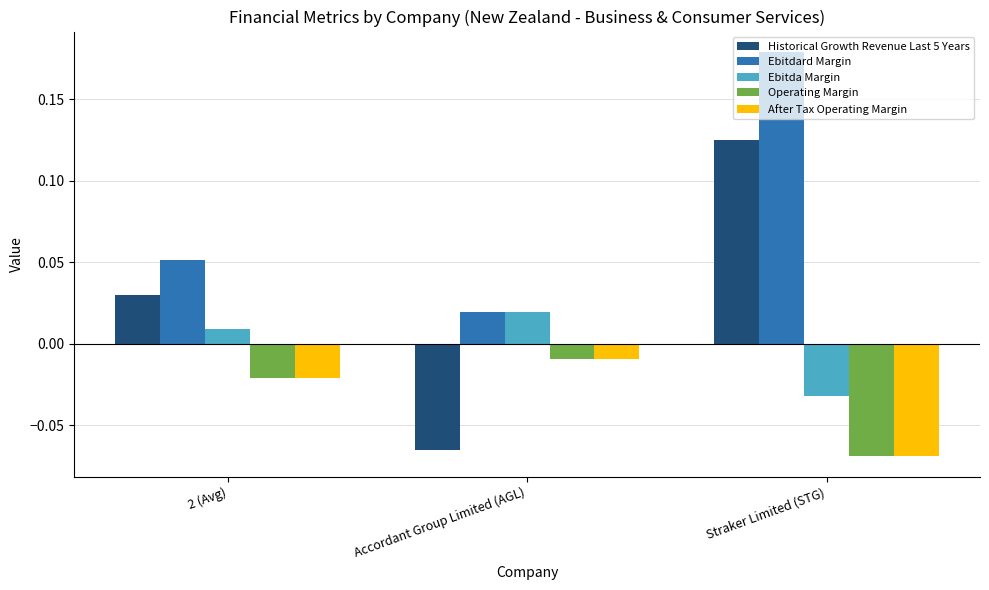

What is the label of the 2nd bar from the right?

Accordant Group Limited (AGL)